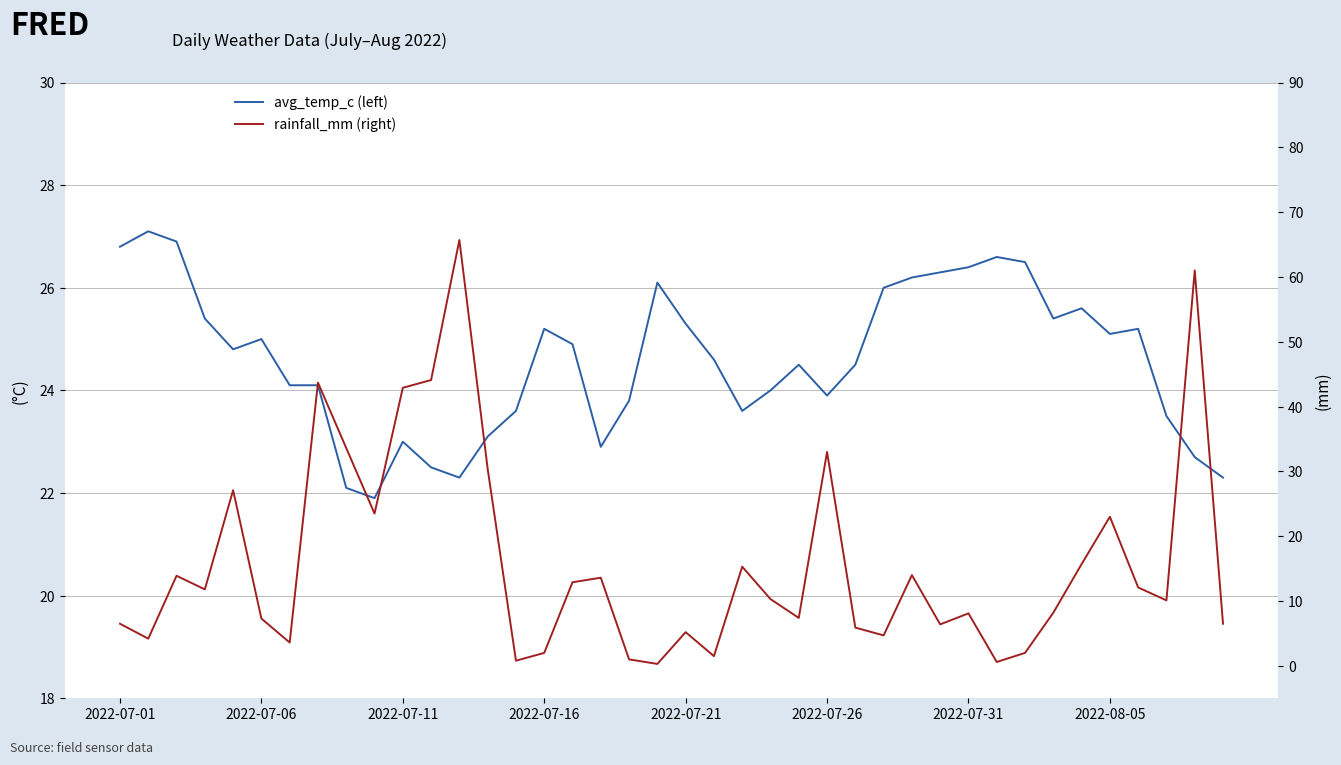

True or false: rainfall_mm (right) and avg_temp_c (left) intersect in this chart.

True